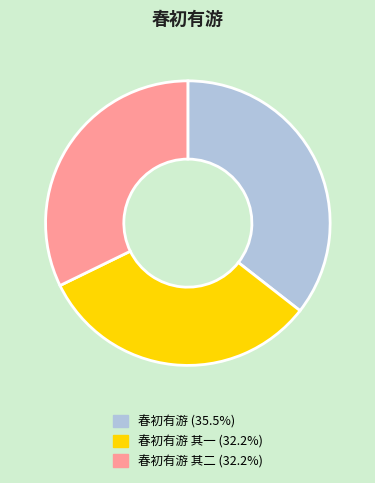

Is there a majority slice in this chart?

No